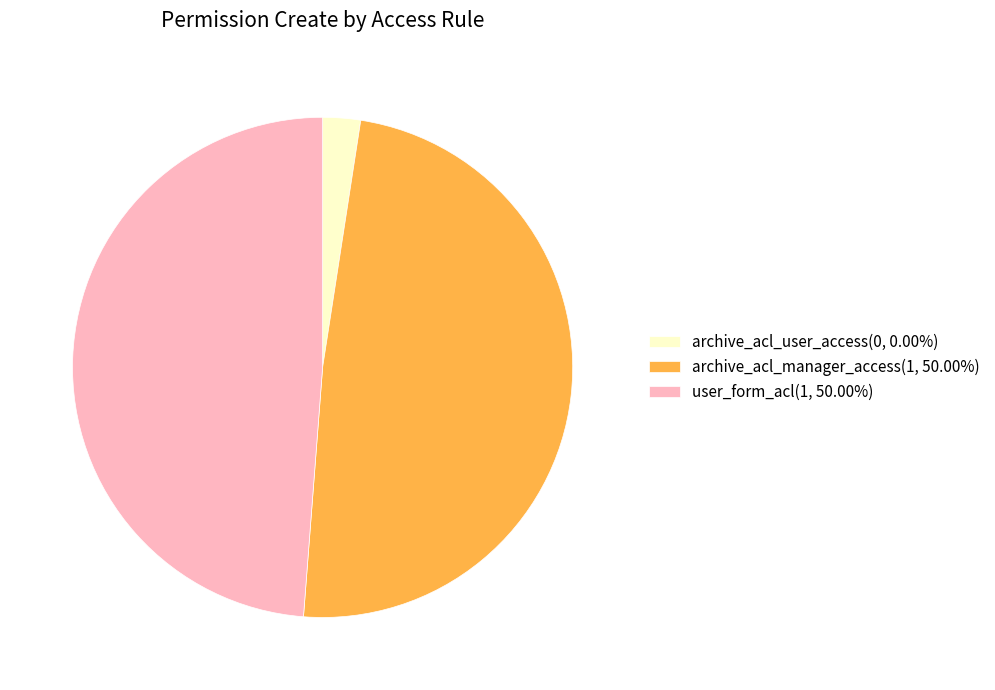

Does user_form_acl account for over 50% of the chart?

No